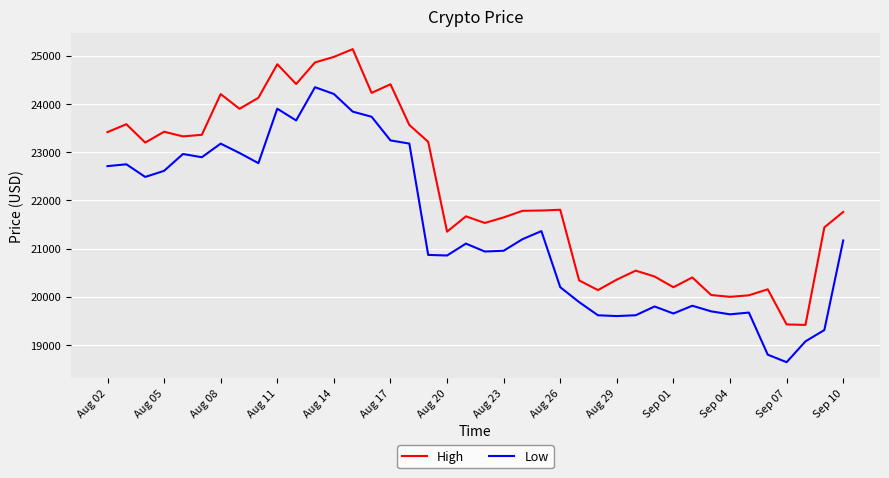

List the series in order of their overall mean, highest first.

High, Low